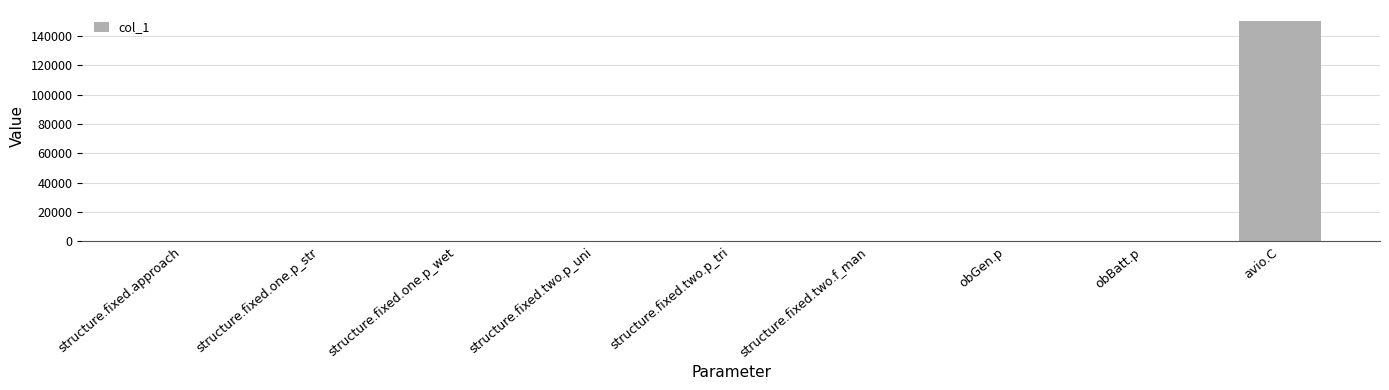

Does the chart contain stacked bars?

No